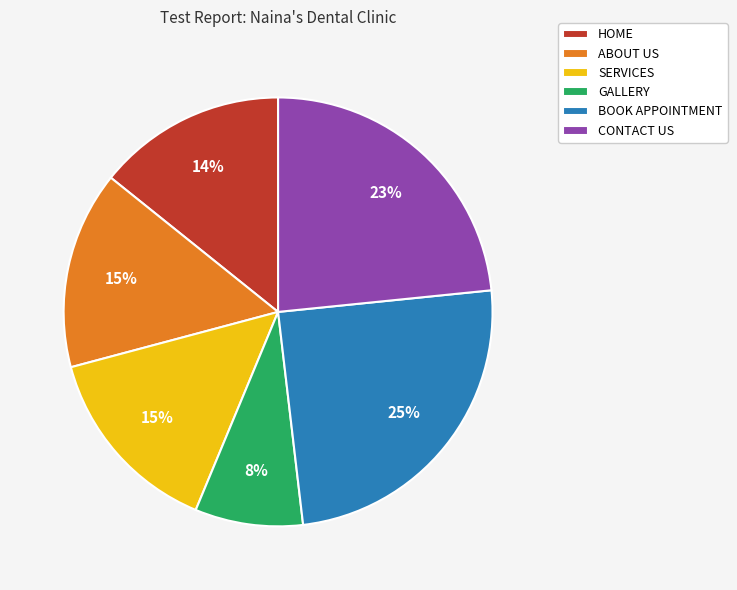

To the nearest percent, what is the average slice percentage?

17%